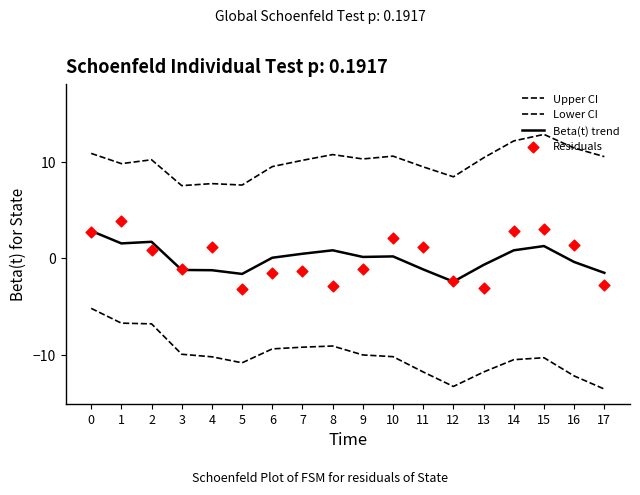

What is the total value across all series at 2?

6.0